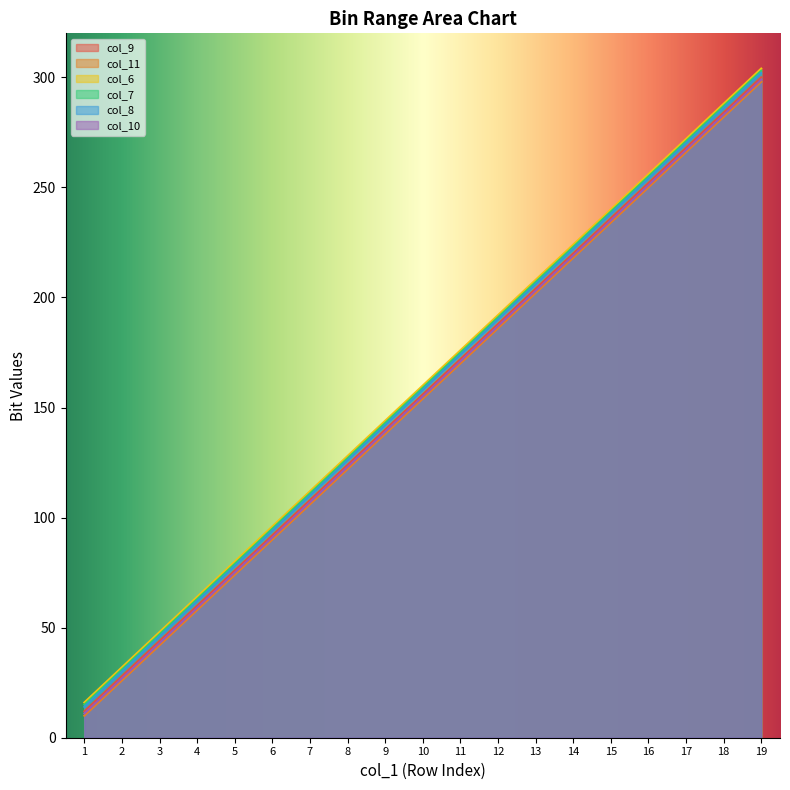

What is the sum of the col_11 values at 16 and 15?

484